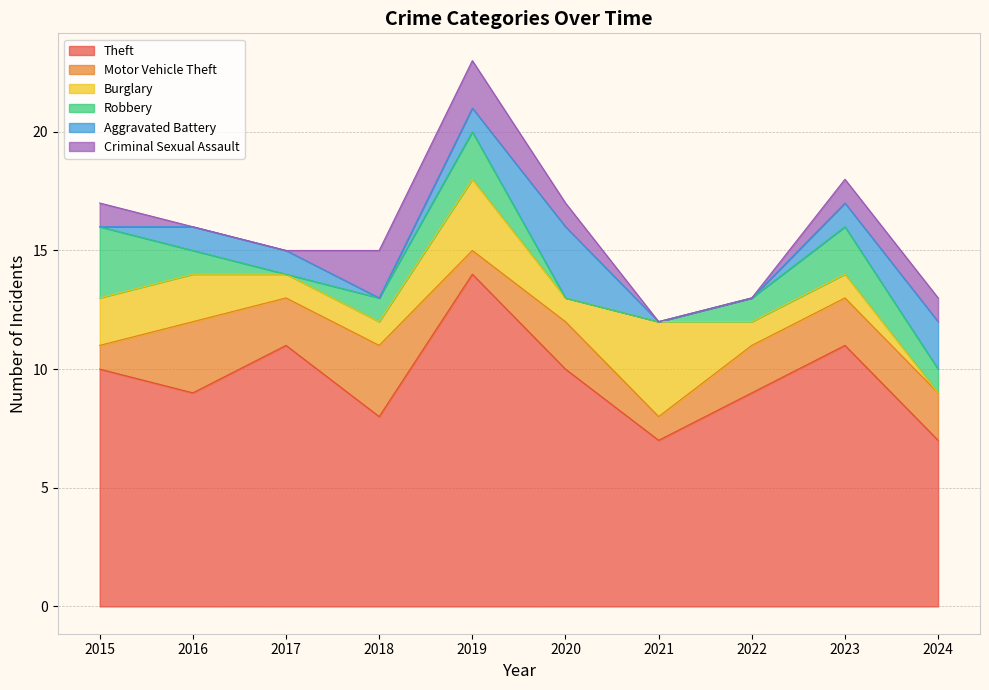

The value of Aggravated Battery at 2023 is 2. True or false?

False